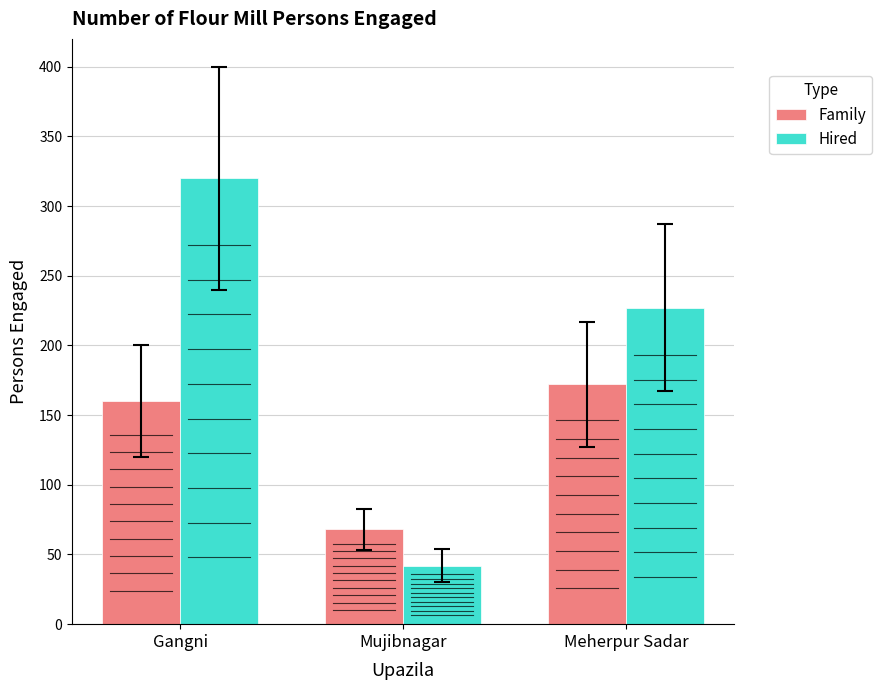

What is the value of the Family bar at the 3rd from the left?

172